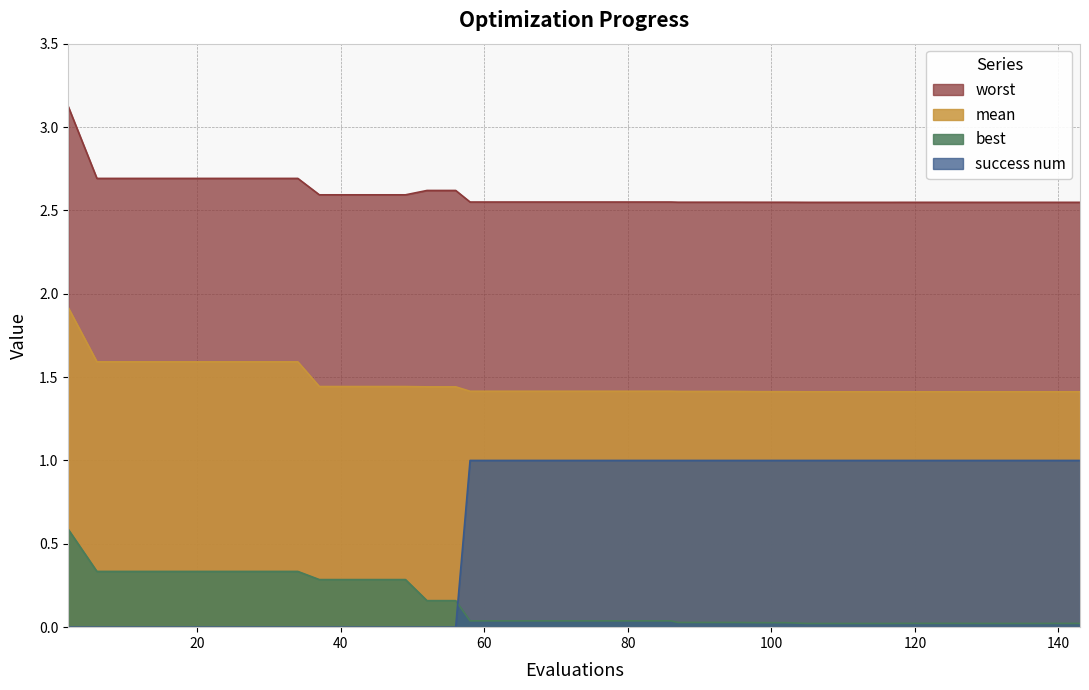

True or false: success num has a value of 0.2 at 105.

False